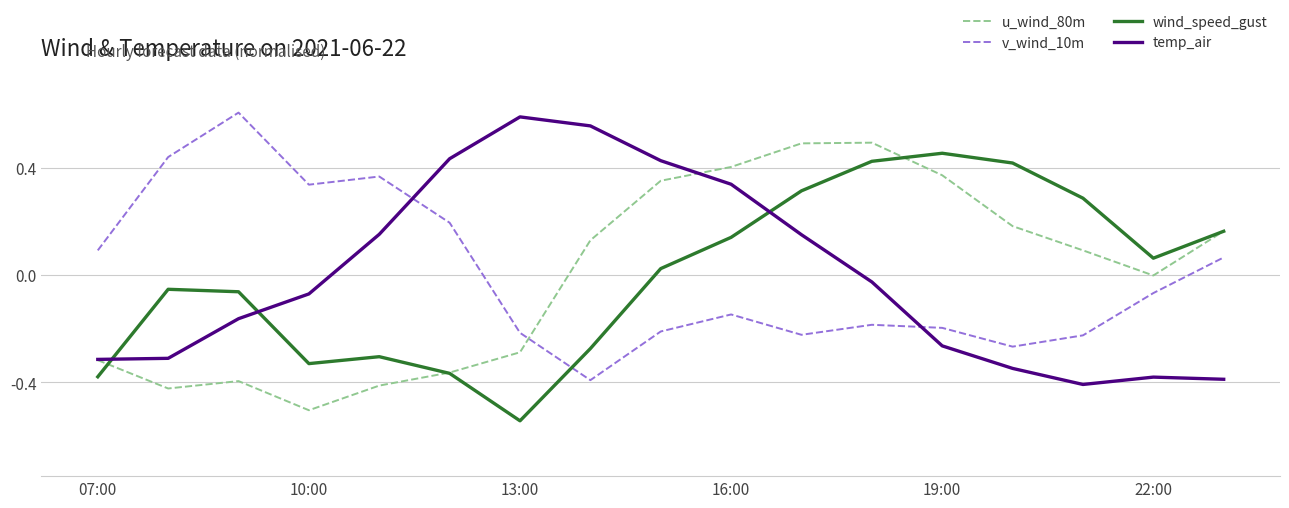

How many intersections are there between temp_air and wind_speed_gust?

3